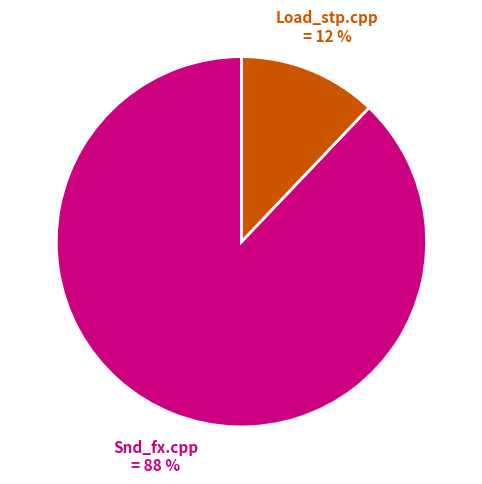

How many segments does this pie chart have?

2